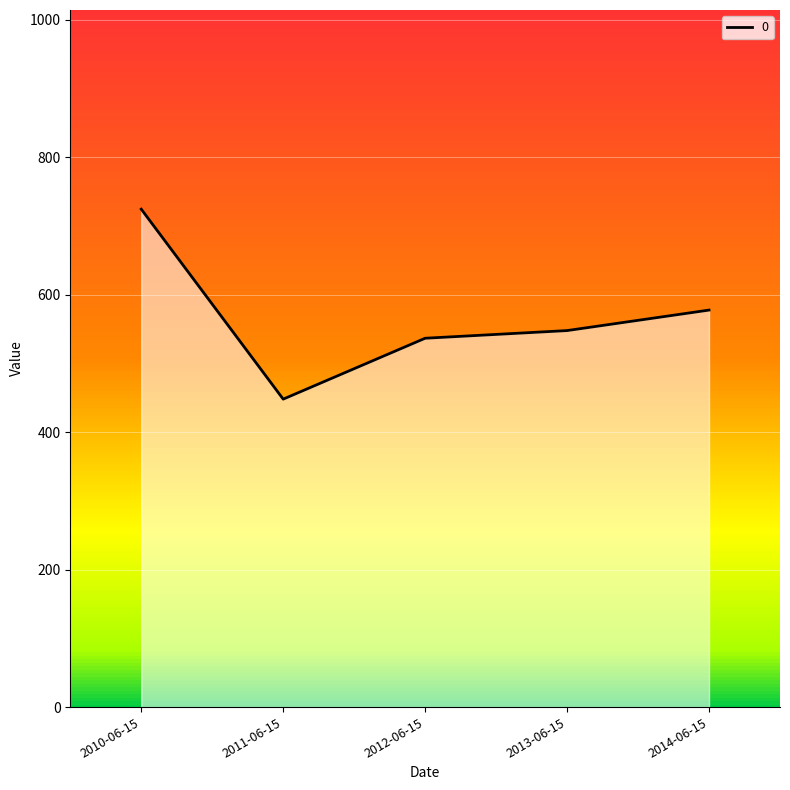

What is the difference between the maximum and minimum values?

276.3